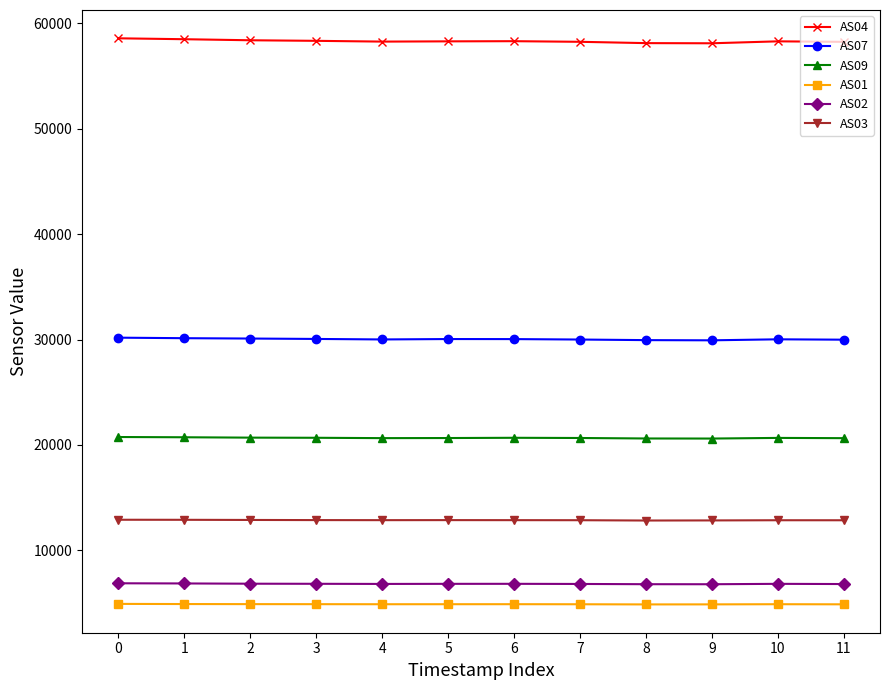

True or false: AS07 and AS04 cross at least once.

False